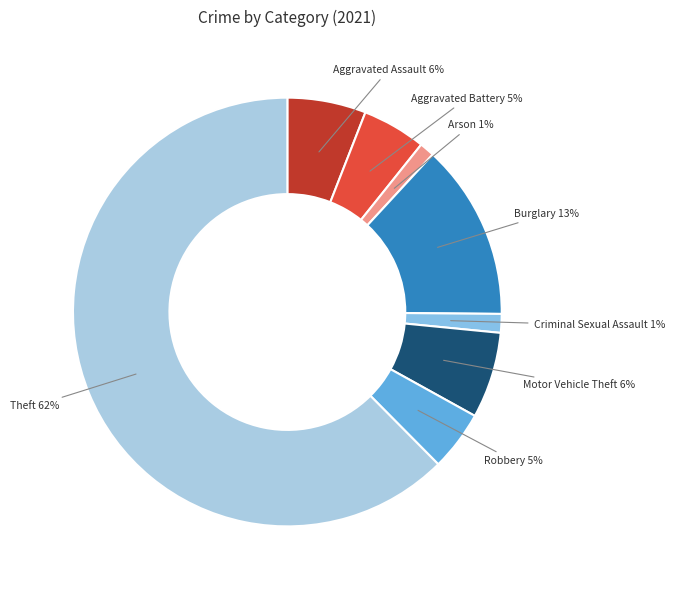

What percentage is the Aggravated Battery 5% slice, to the nearest percent?

5%